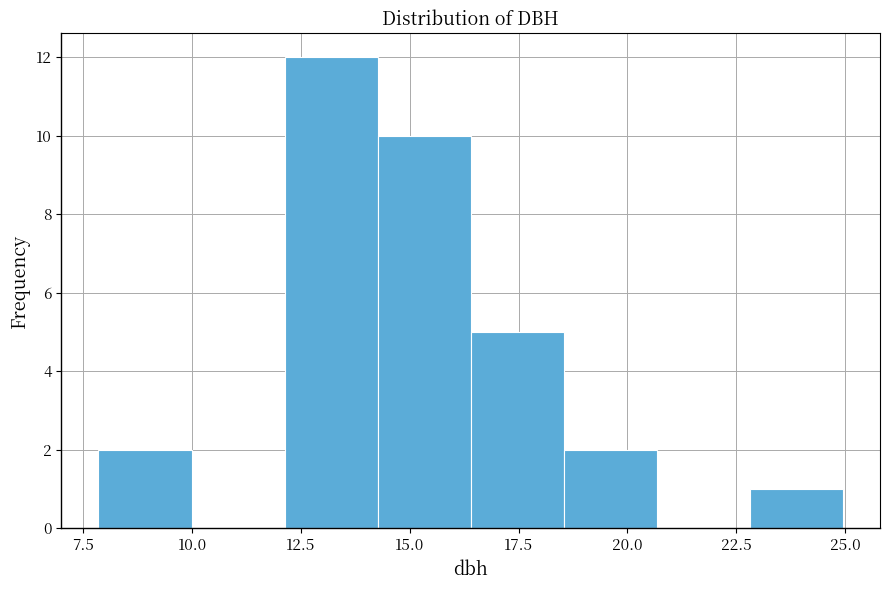

Reading left to right, transcribe this chart: for each bar, give the range it covers on the x-axis and its height. Neither the bar edges nor the heights are printed on the chart, so give them approximately, as read against the axes.

8.0 to 10.0: 2
10.0 to 12.0: 0
12.0 to 14.5: 12
14.5 to 16.5: 10
16.5 to 18.5: 5
18.5 to 20.5: 2
20.5 to 23.0: 0
23.0 to 25.0: 1